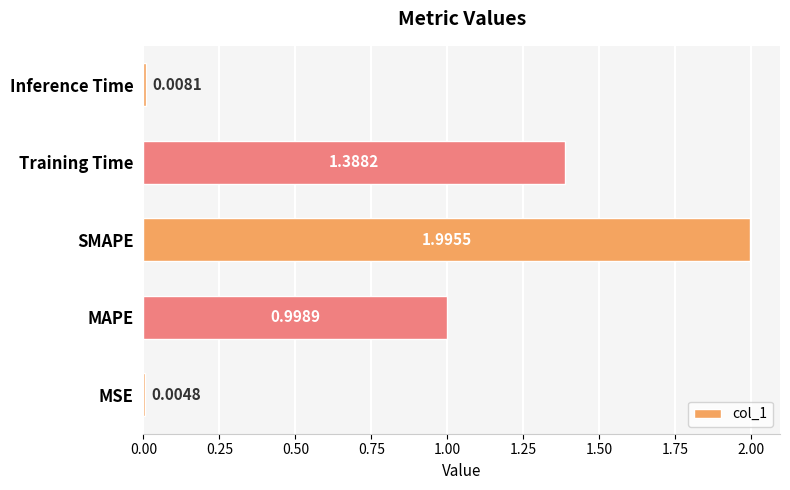

What is the change in value from SMAPE to Inference Time?

-2.0